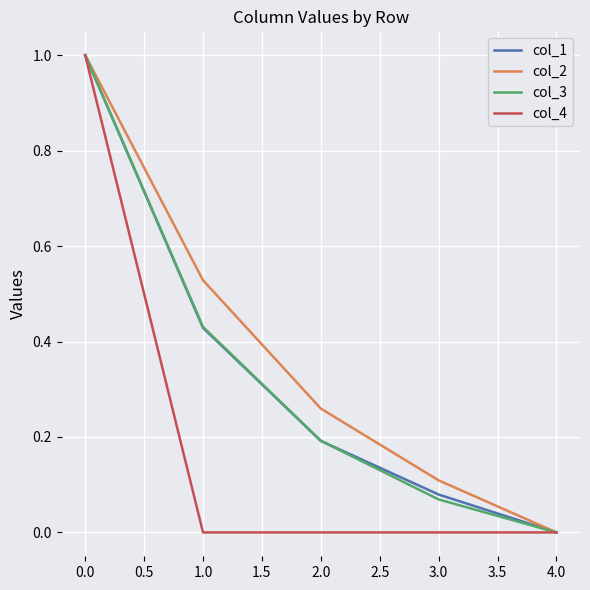

What is the total value across all series at 2.0?

0.6